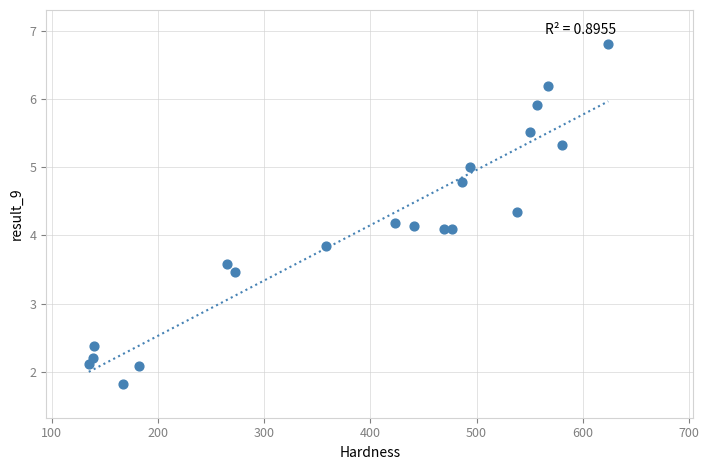

What is the range of Y values (max minus min)?

5.0